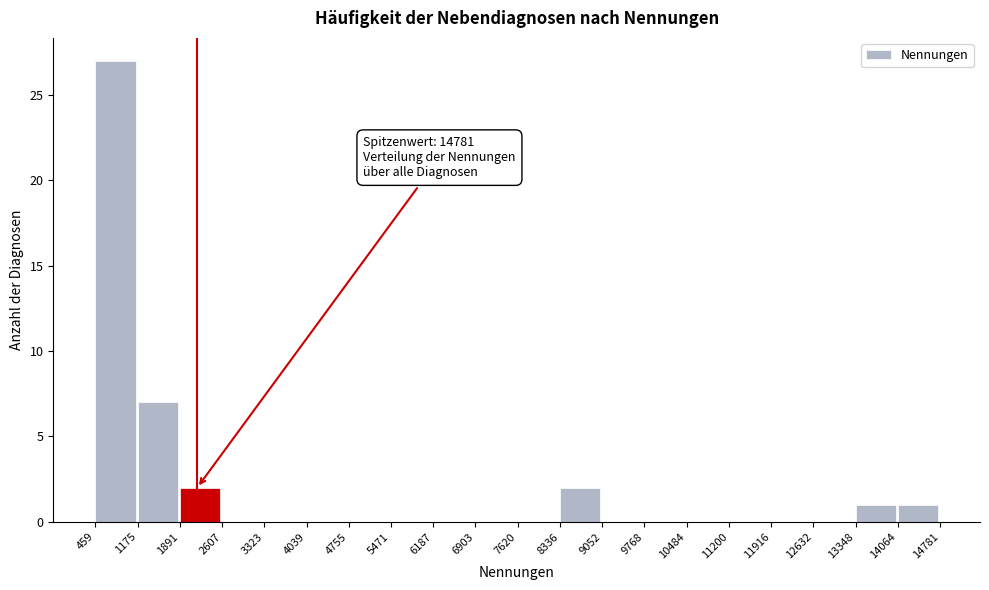

Which range on the x-axis has the tallest bar?

459 to 1175